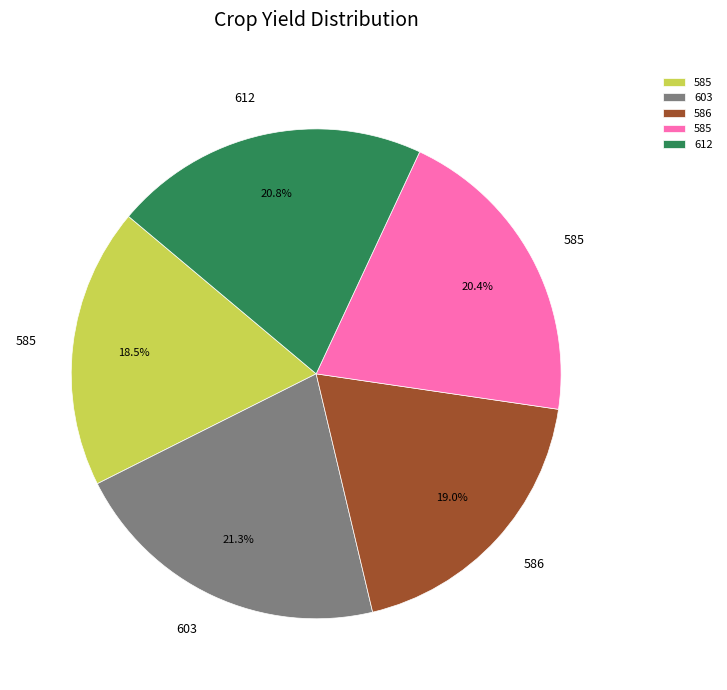

How many slices are in this pie chart?

5